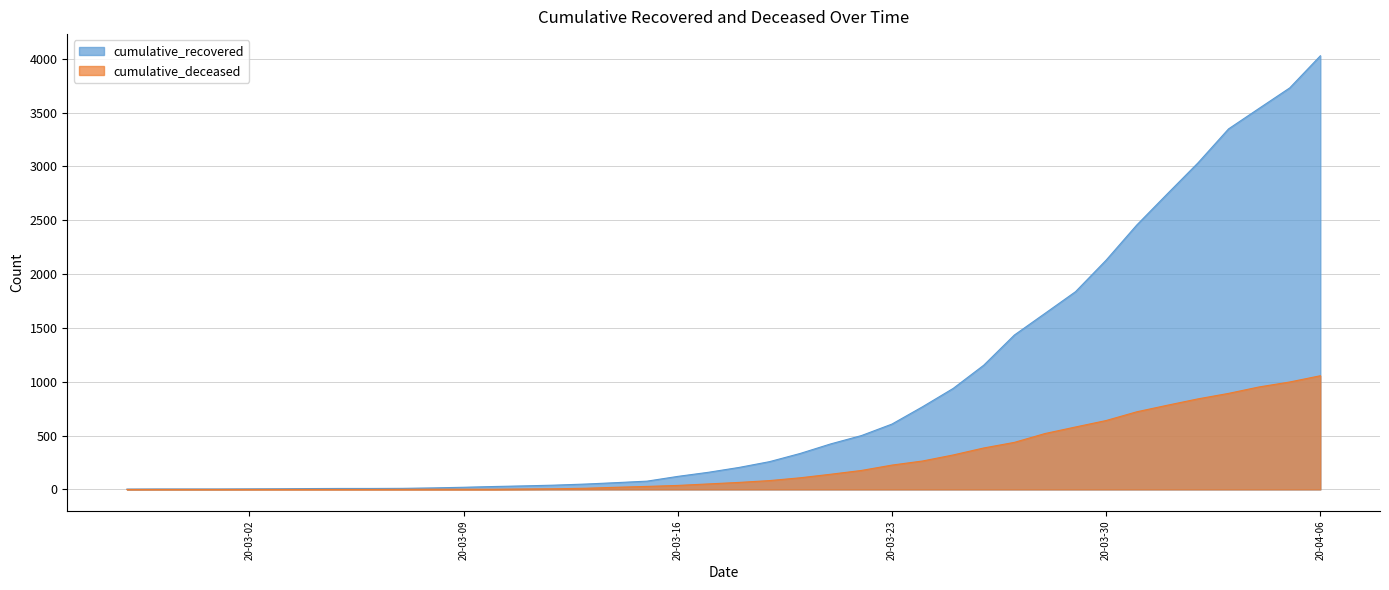

Does the chart have visible grid lines?

Yes